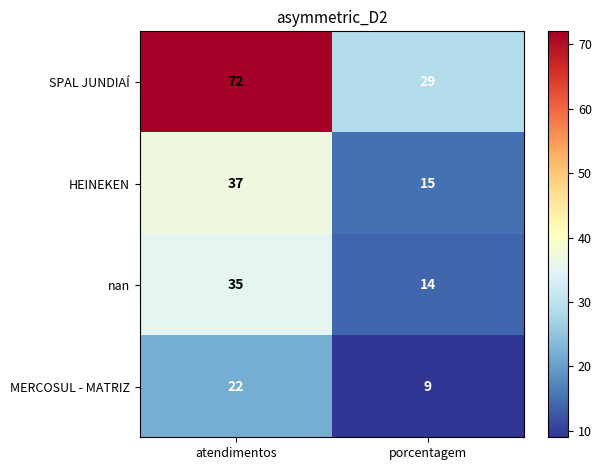

What is the approximate value of HEINEKEN at porcentagem?

15